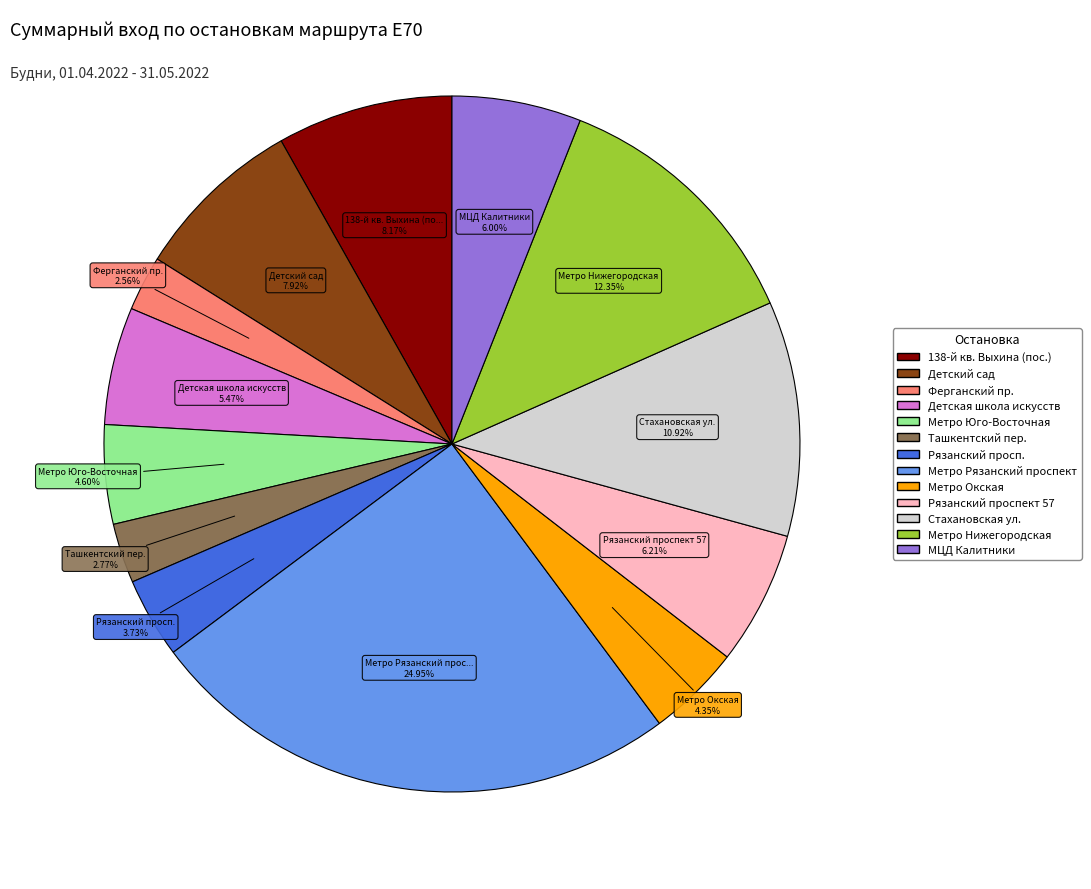

Is the sum of 138-й кв. Выхина (пос.) and Метро Юго-Восточная greater than half?

No